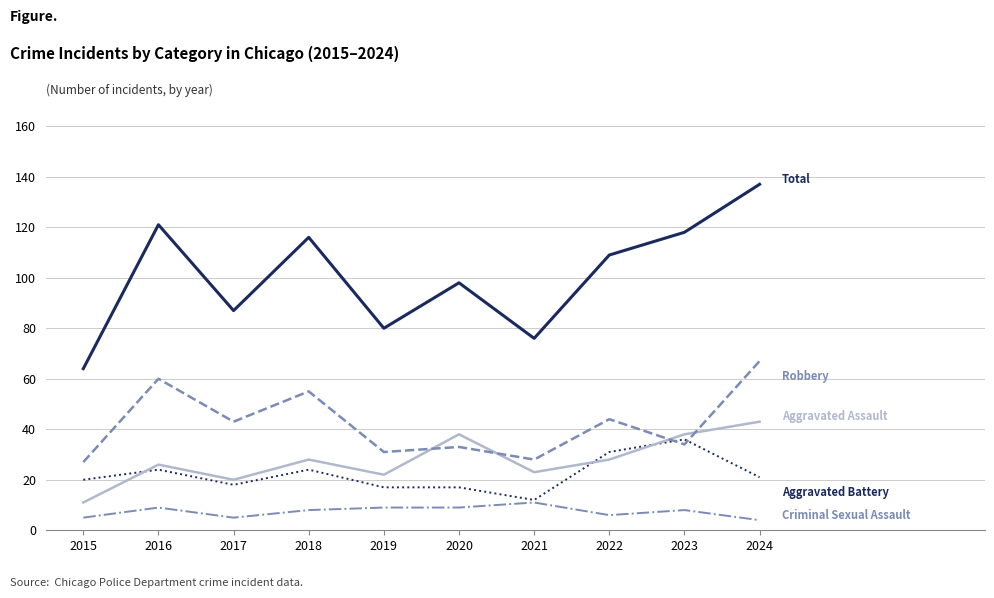

Reading right to left, extract all data points from this chart.

Aggravated Assault: 43	38	28	23	38	22	28	20	26	11
Aggravated Battery: 21	36	31	12	17	17	24	18	24	20
Criminal Sexual Assault: 4	8	6	11	9	9	8	5	9	5
Robbery: 67	34	44	28	33	31	55	43	60	27
Total: 137	118	109	76	98	80	116	87	121	64